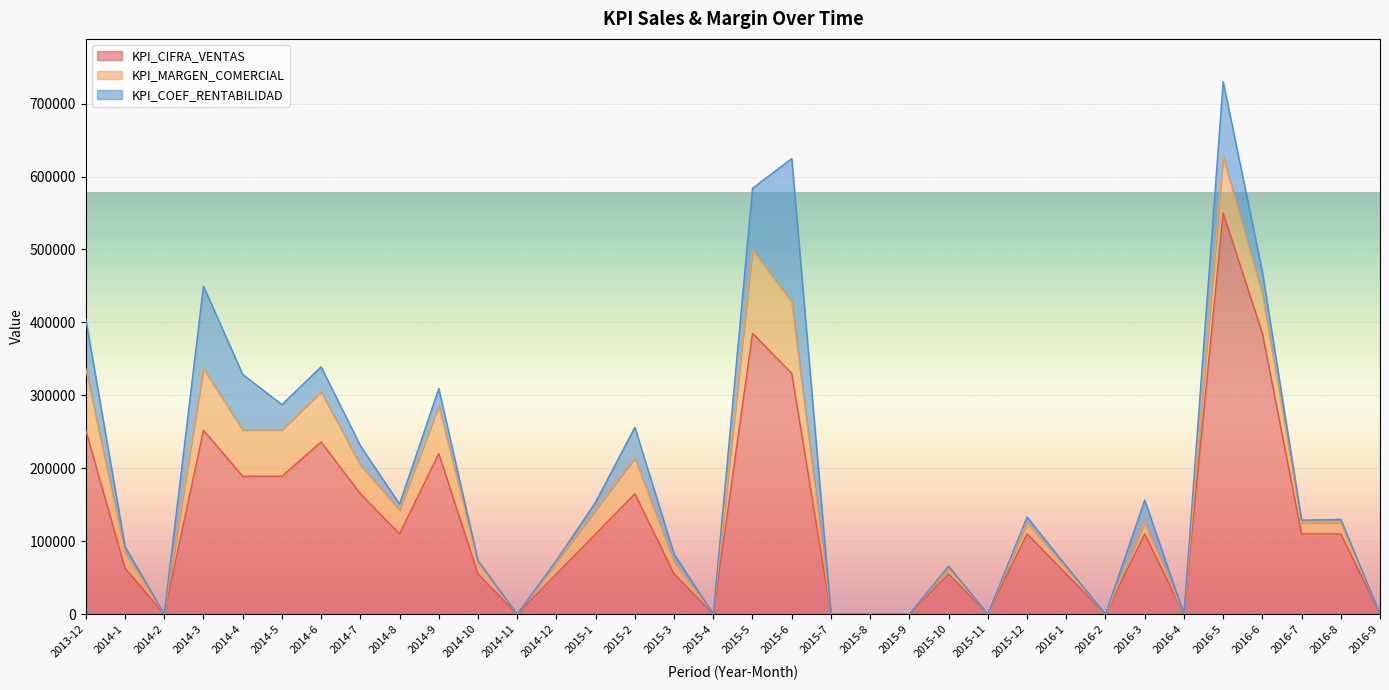

At how many categories does at least one series exceed 112940?

12